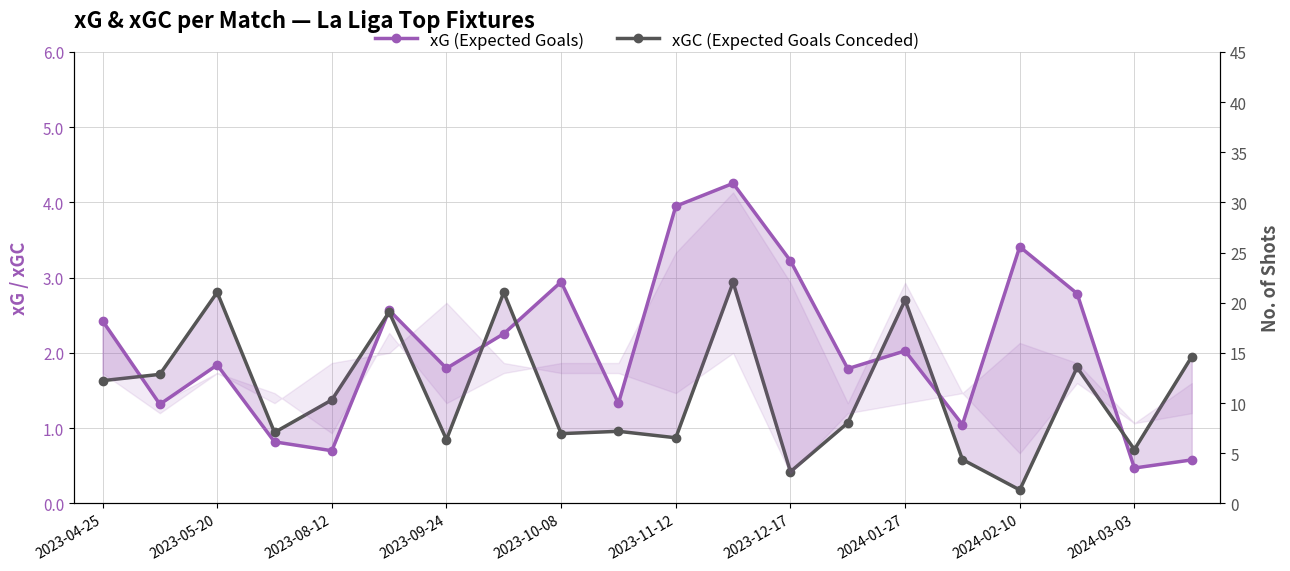

In xG (Expected Goals), how many points are higher than both neighbors (excluding endpoints)?

6